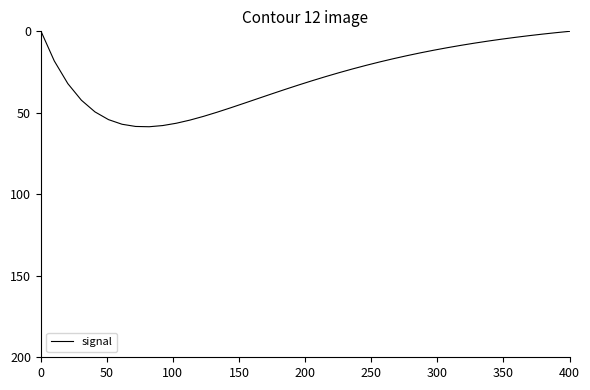

What is the difference between the maximum and minimum values?

59.0